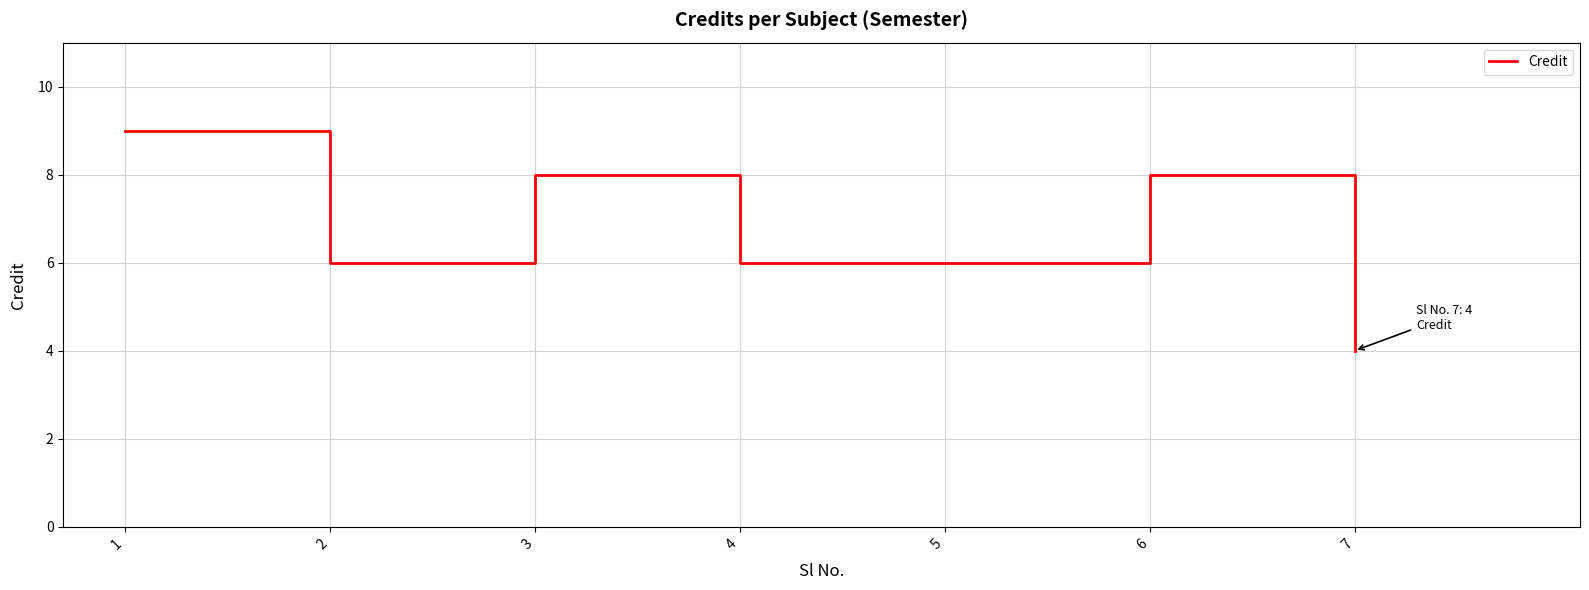

How many distinct data groups are displayed?

1